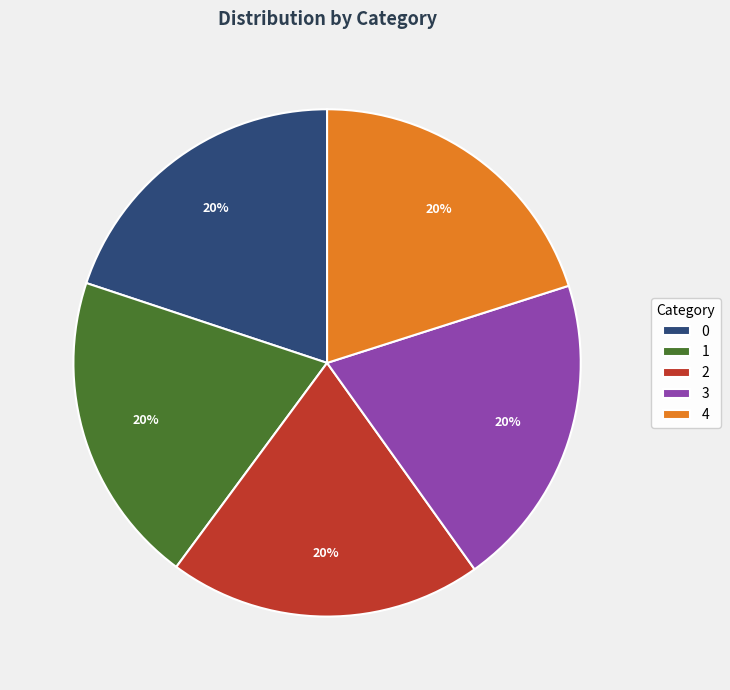

Do 4 and 2 together represent more than half of the pie?

No